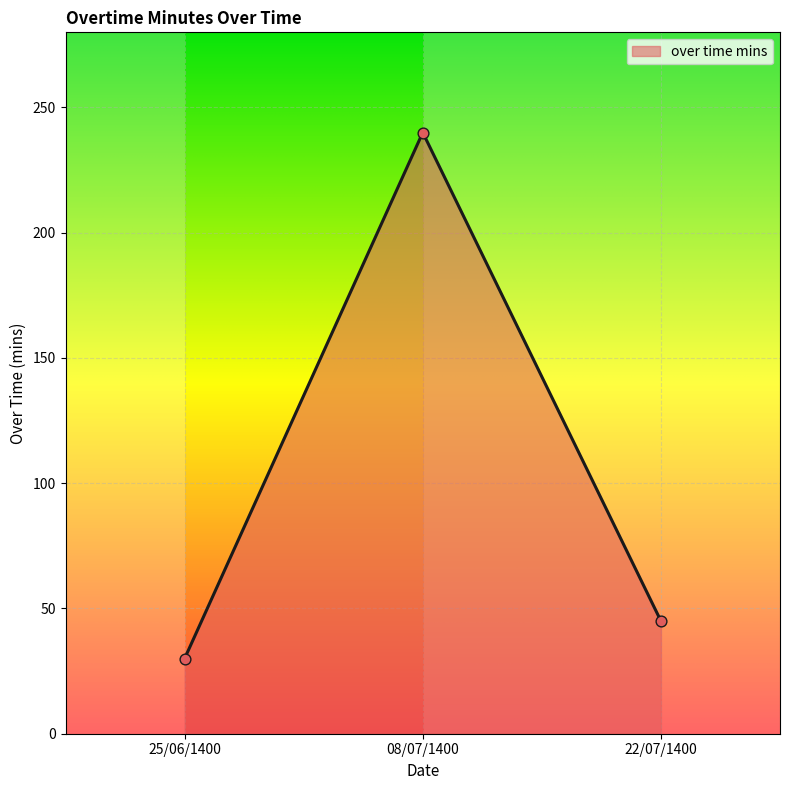

Between 25/06/1400 and 08/07/1400, which is larger?

08/07/1400